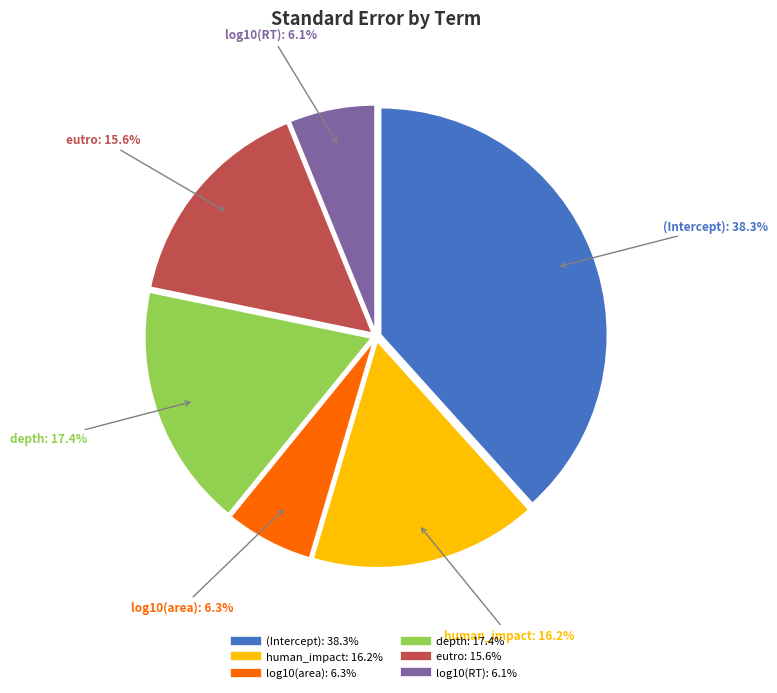

Which has a higher value, (Intercept) or log10(area)?

(Intercept)